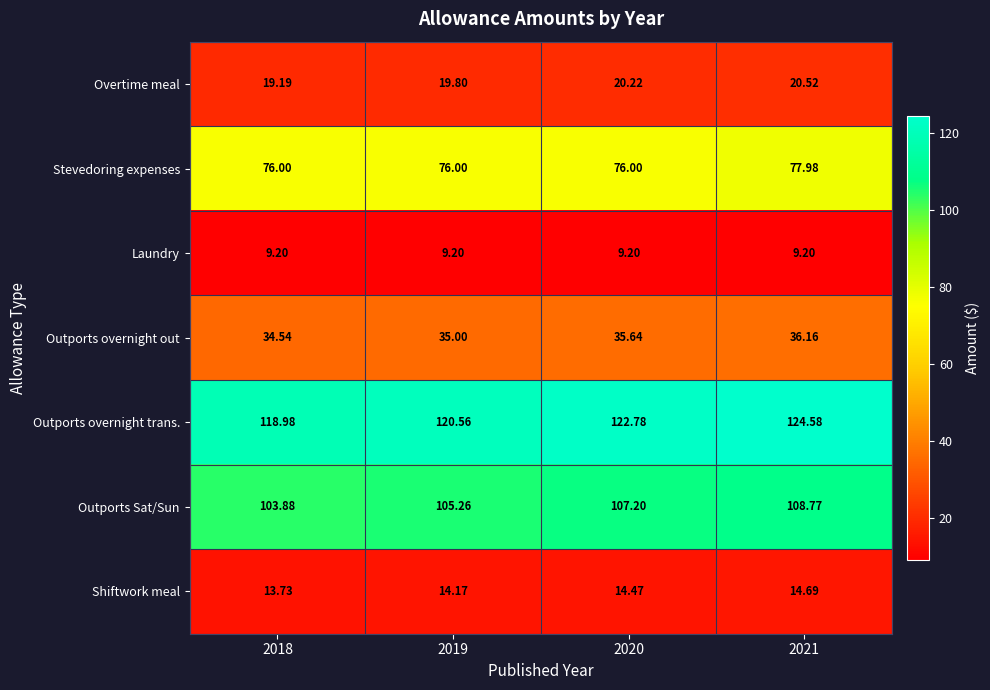

Rank the series at 2019 from lowest to highest value.

Laundry, Shiftwork meal, Overtime meal, Outports overnight out, Stevedoring expenses, Outports Sat/Sun, Outports overnight trans.